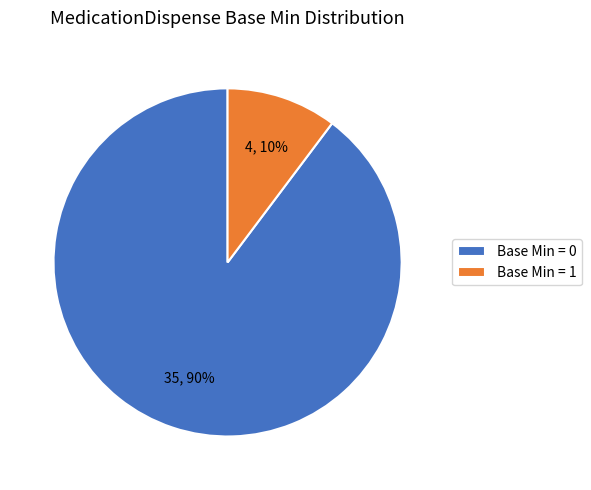

To the nearest percent, what is the average slice percentage?

50%